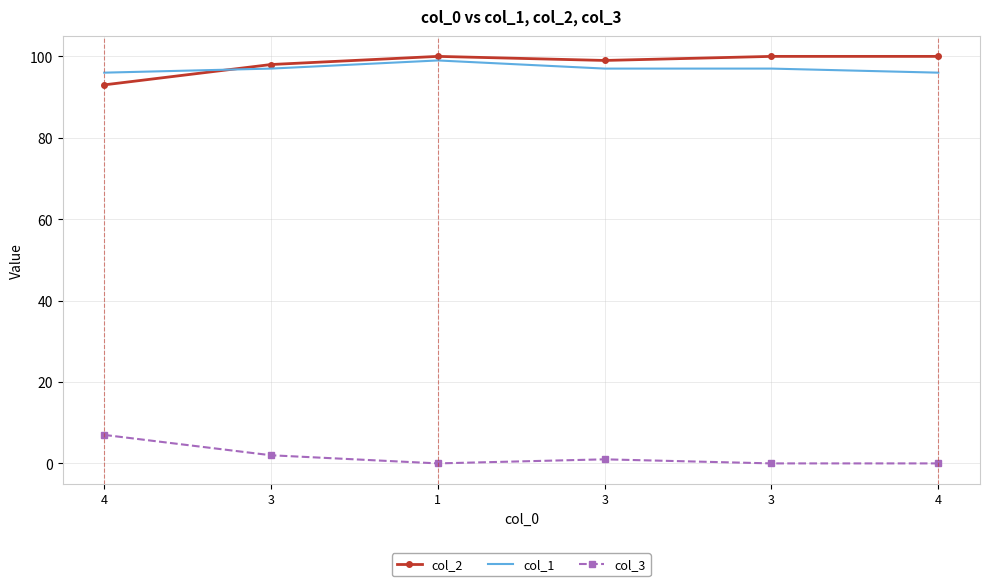

True or false: col_2 and col_3 cross at least once.

False